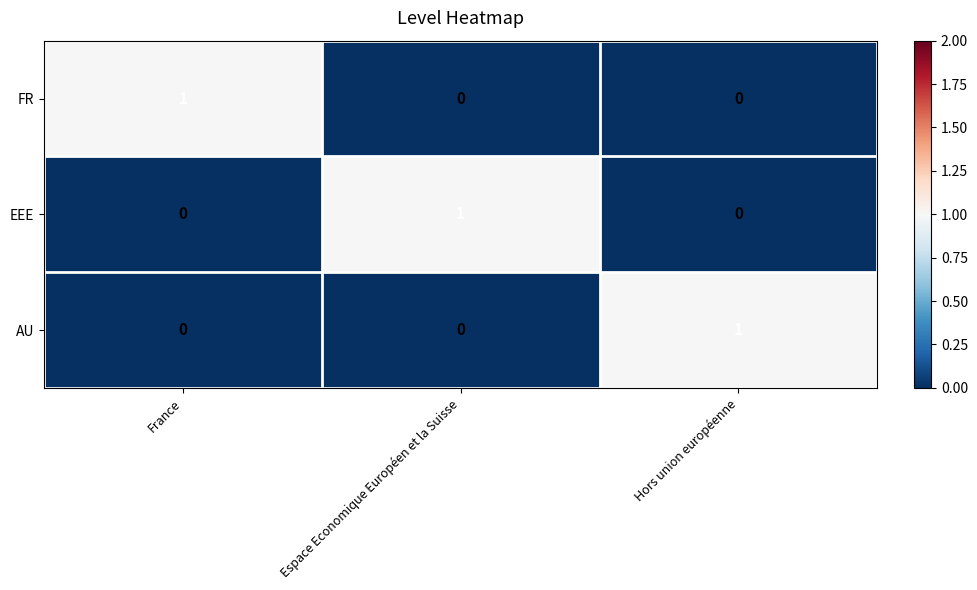

Count the EEE values in the range 0 to 1.

3